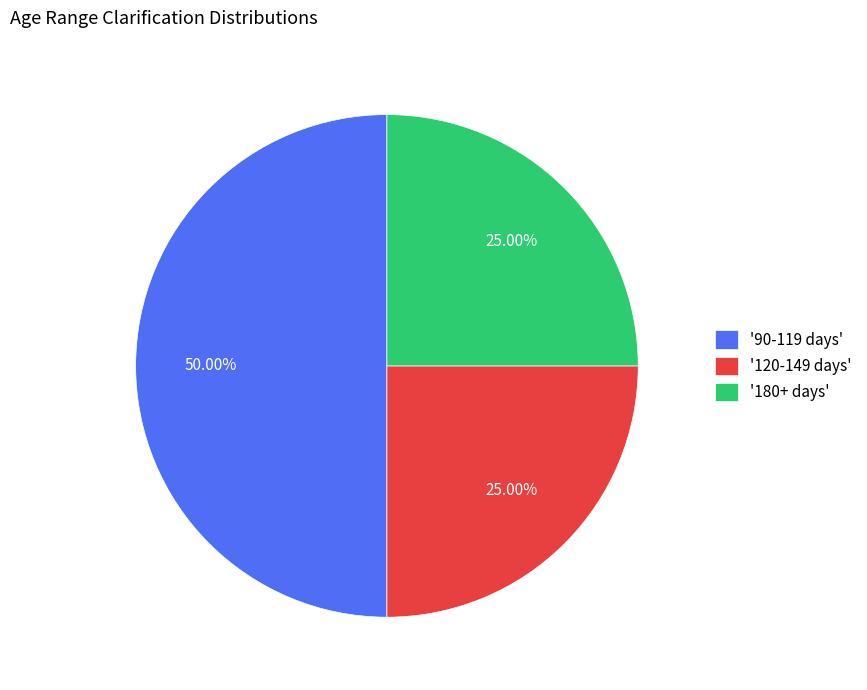

Does '120-149 days' represent more than half of the total?

No